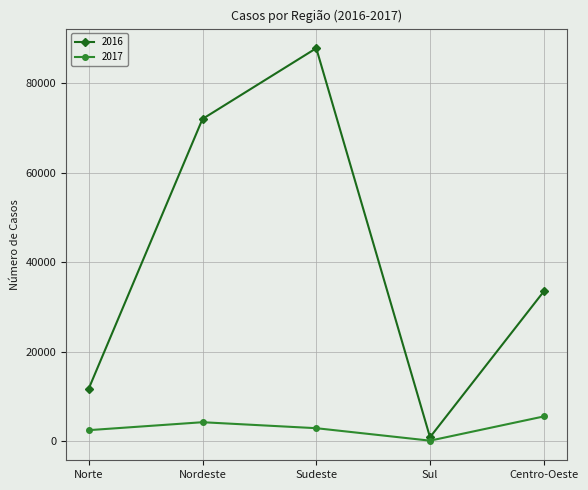

Is the value of 2016 at Nordeste greater than the value of 2017 at Sudeste?

Yes